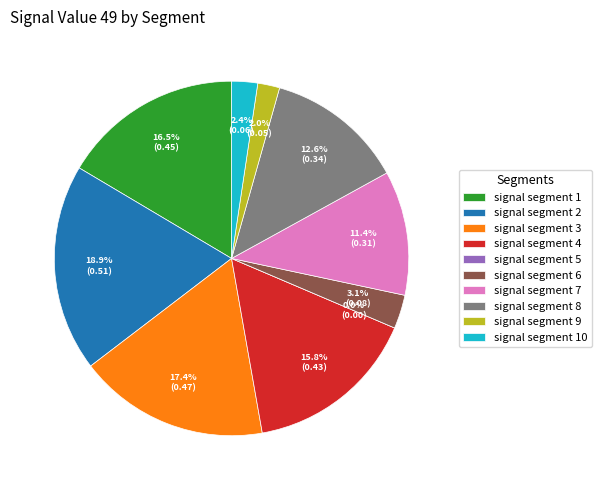

To the nearest percent, what is the difference between the signal segment 1 and signal segment 7 slice percentages?

5%